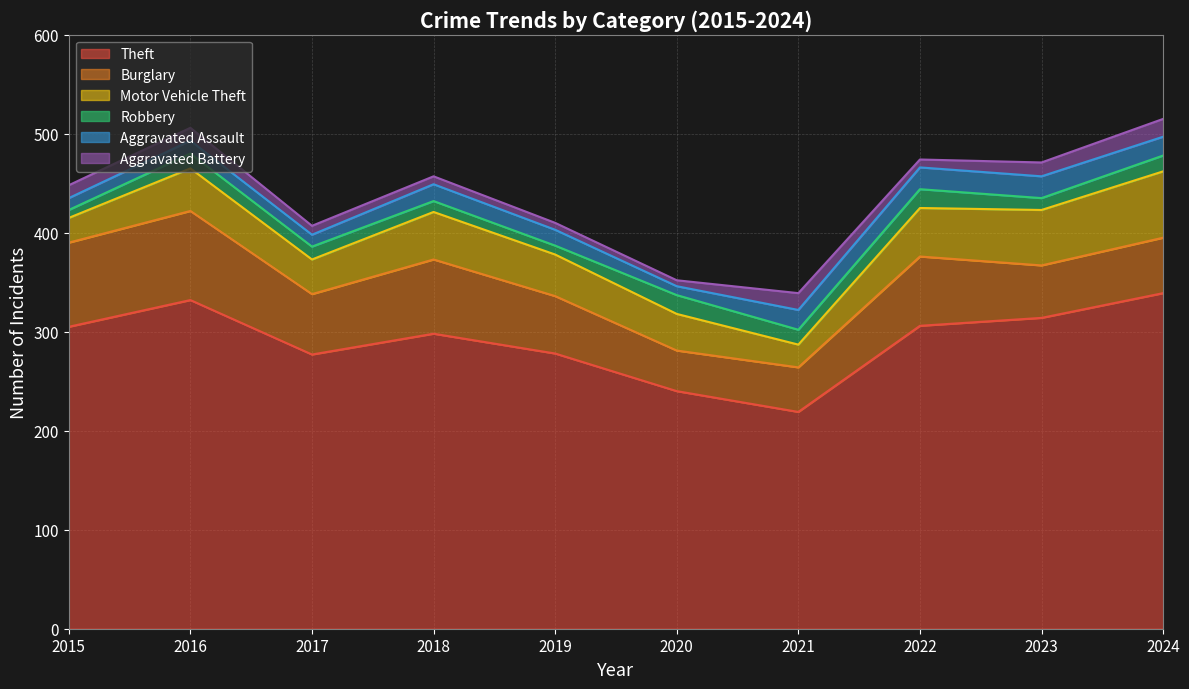

Where is Robbery nearest to the value 13?

2017